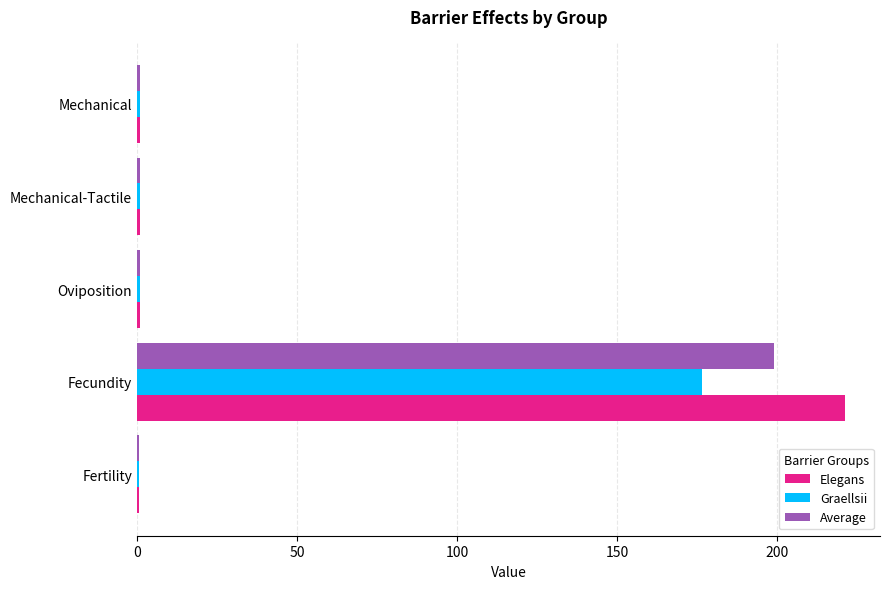

At which category does the chart reach its peak across all series?

Fecundity